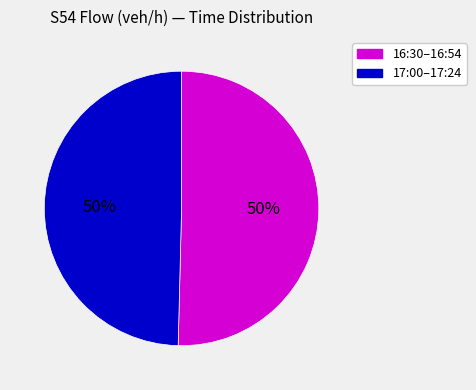

To the nearest percent, what is the average slice percentage?

50%